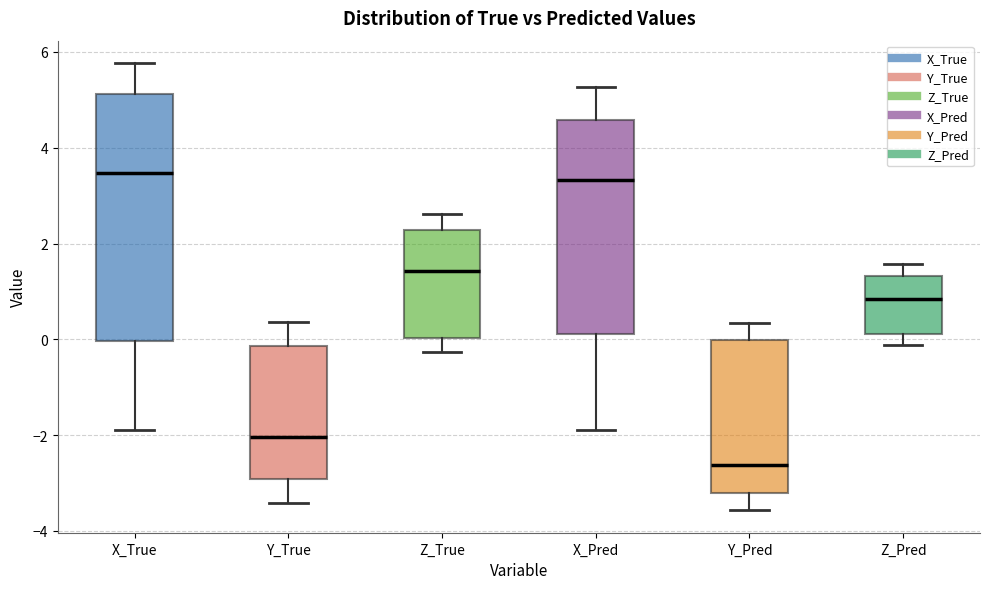

Reading left to right, read every box against the y-axis: the position of its median line, the range the box covers, and the ends of its whiskers. The values are not printed on the chart, so give them approximately, as read against the axis.

X_True: median 3.4, box 0.0 to 5.2, whiskers -1.8 to 5.8
Y_True: median -2.0, box -3.0 to -0.2, whiskers -3.4 to 0.4
Z_True: median 1.4, box 0.0 to 2.2, whiskers -0.2 to 2.6
X_Pred: median 3.4, box 0.2 to 4.6, whiskers -2.0 to 5.2
Y_Pred: median -2.6, box -3.2 to 0.0, whiskers -3.6 to 0.4
Z_Pred: median 0.8, box 0.2 to 1.4, whiskers -0.2 to 1.6